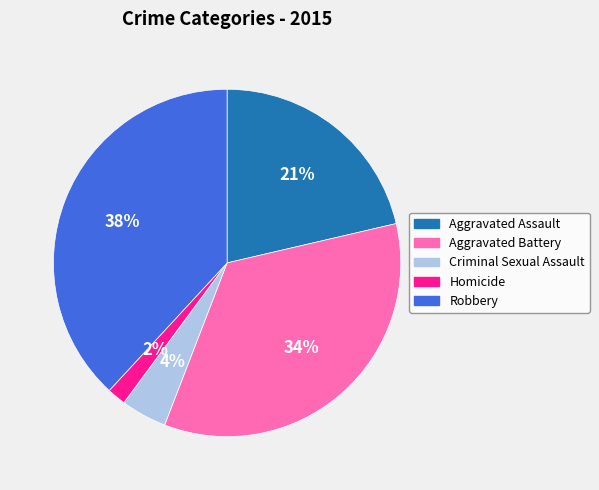

What is the largest slice in the pie chart?

Robbery